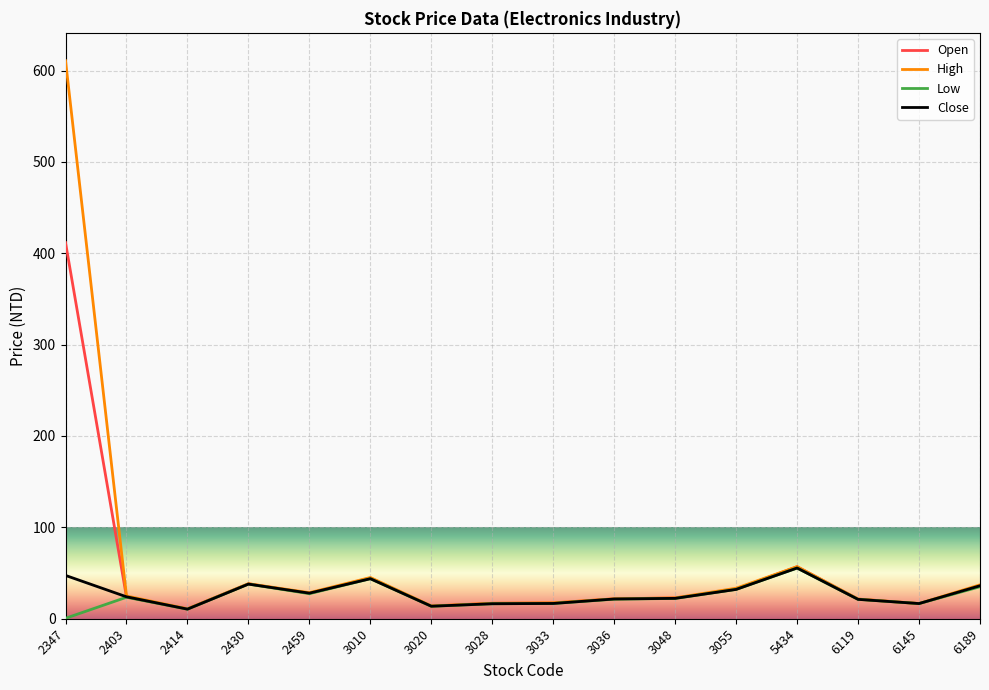

At which label is High closest to 310?

5434